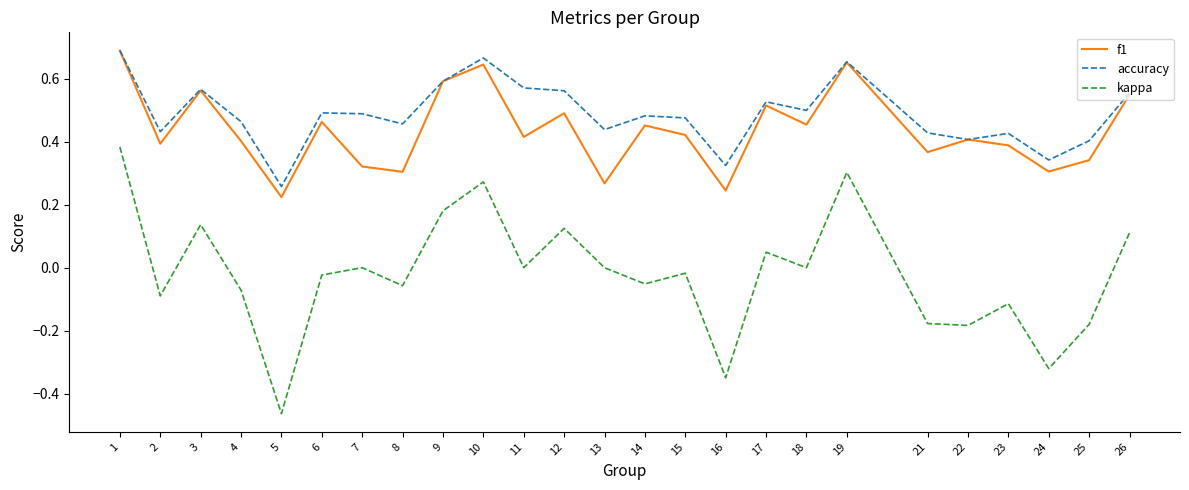

The value of f1 at 24 is 0.3. True or false?

True